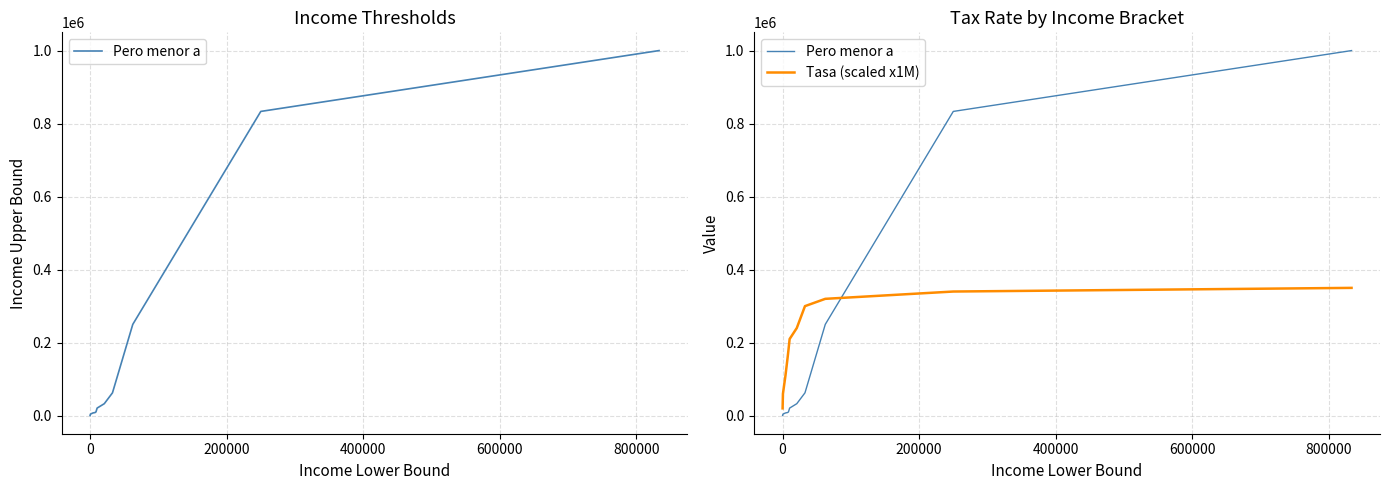

How many data points does each series have?

11